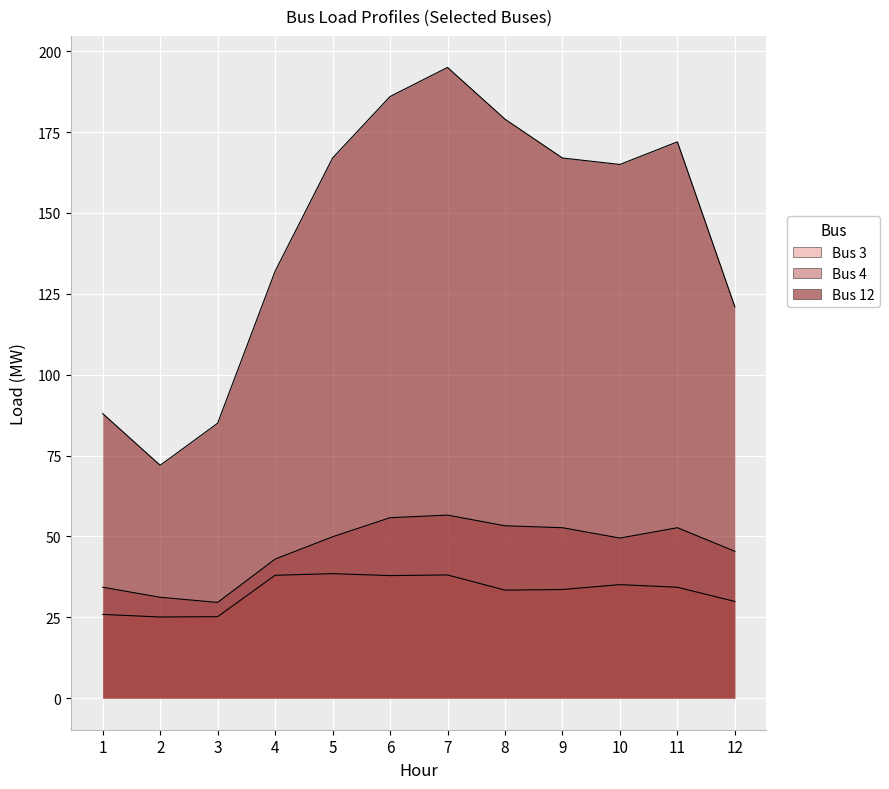

Is it true that Bus 4 equals 29.6 at 3?

True